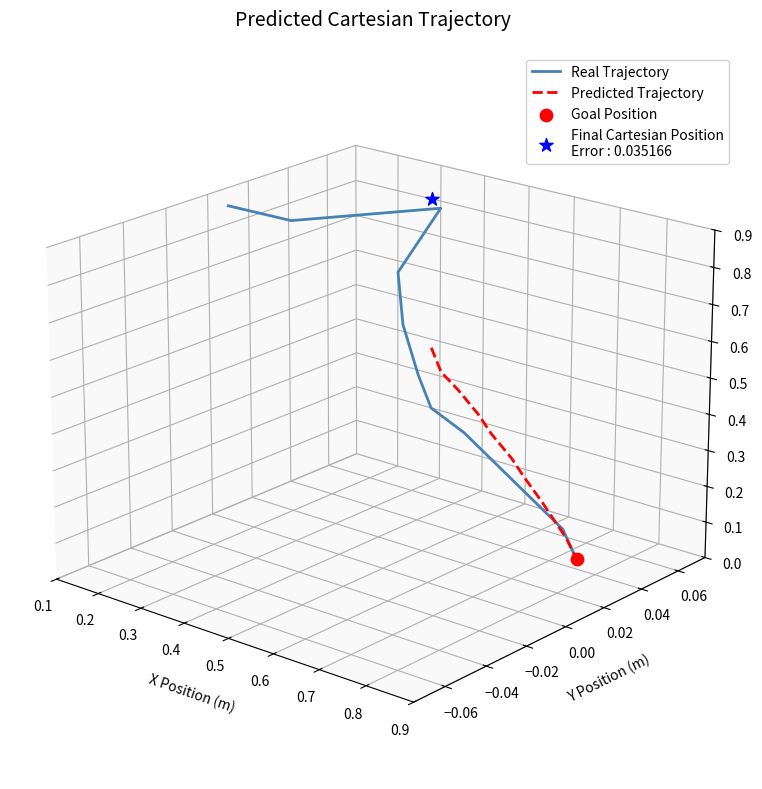

Which series has the largest Y range (max minus min)?

Real Trajectory